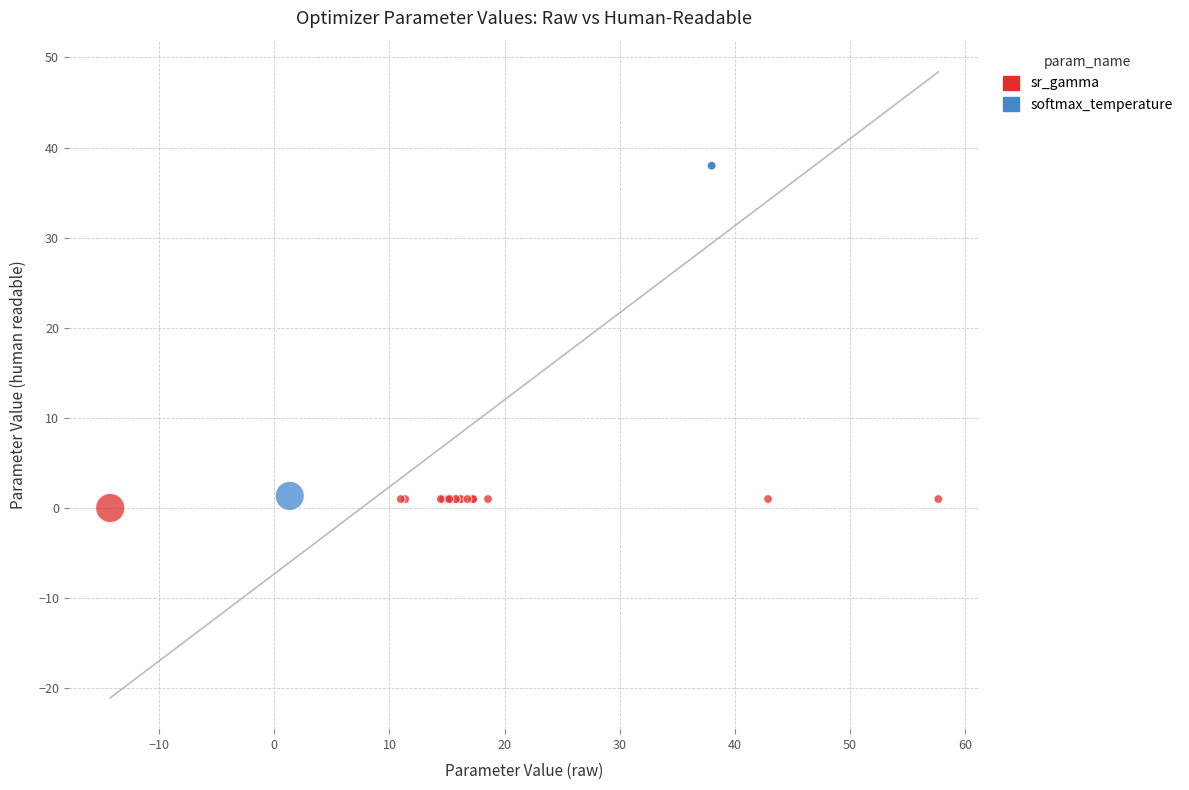

Which series reaches the minimum Y coordinate?

sr_gamma